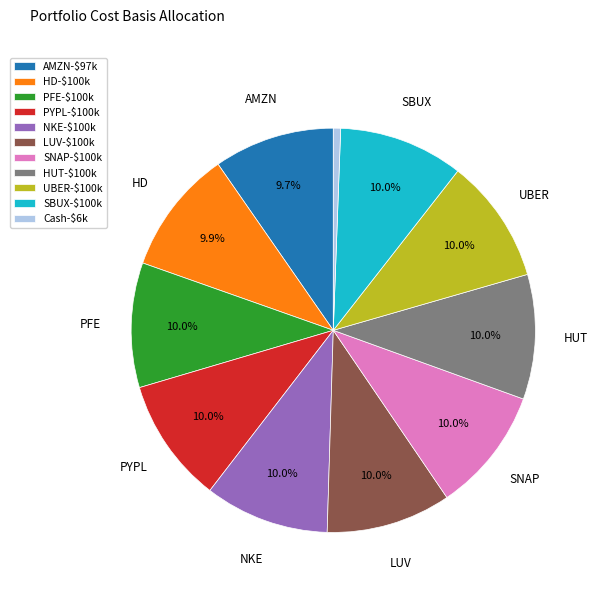

What percentage is NOT represented by PFE-$100k?

90.0%